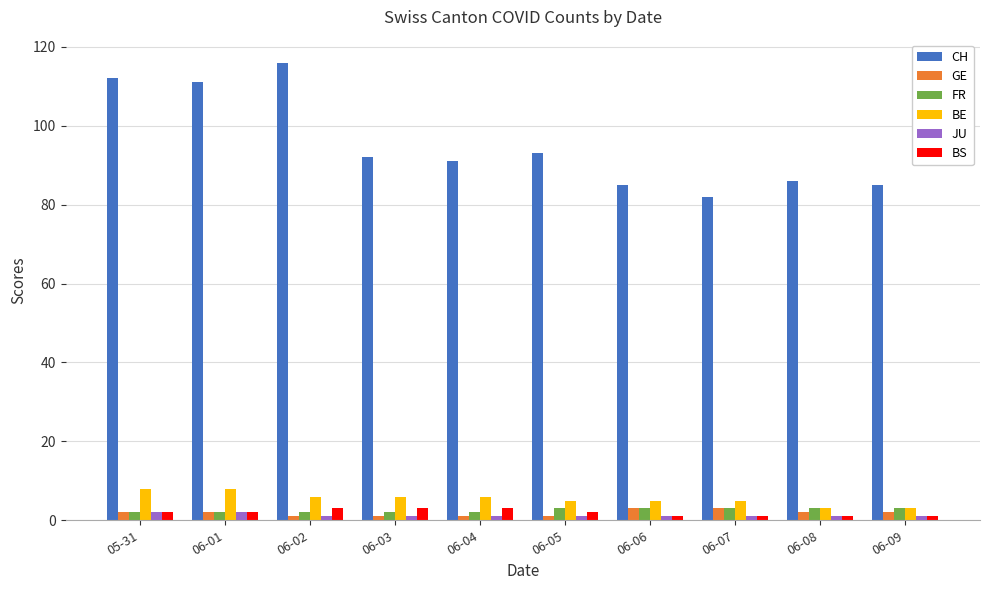

Does the chart contain any negative values?

No